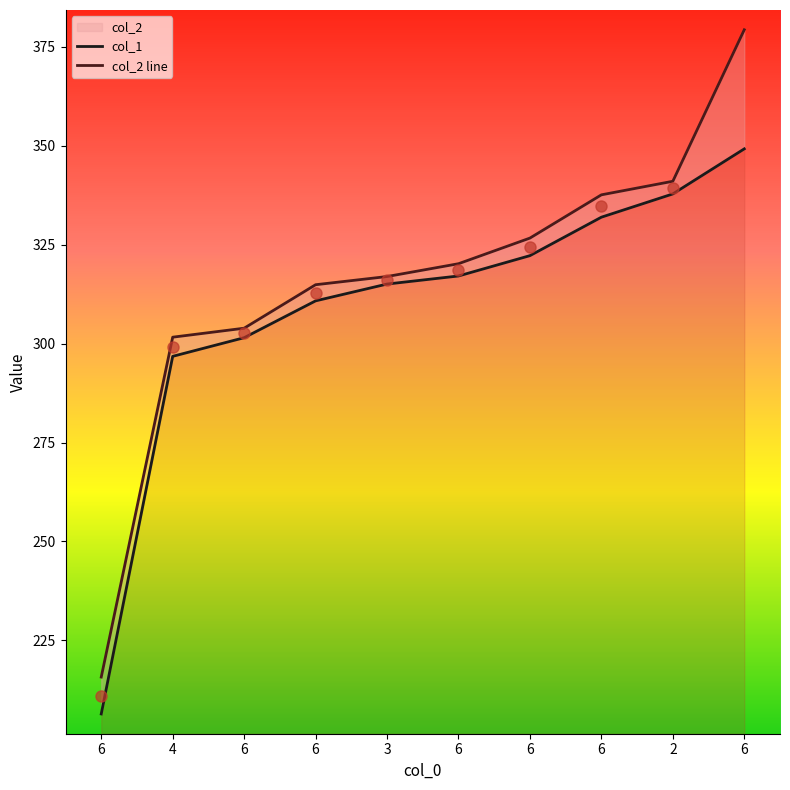

Reading left to right, what are all the values shown in this chart?

col_1: 6=206.4	4=296.8	6=301.5	6=310.8	3=315.1	6=317.1	6=322.2	6=332.0	2=337.8	6=349.2
col_2 line: 6=215.7	4=301.6	6=303.9	6=314.9	3=317.0	6=320.2	6=326.7	6=337.6	2=341.0	6=379.3